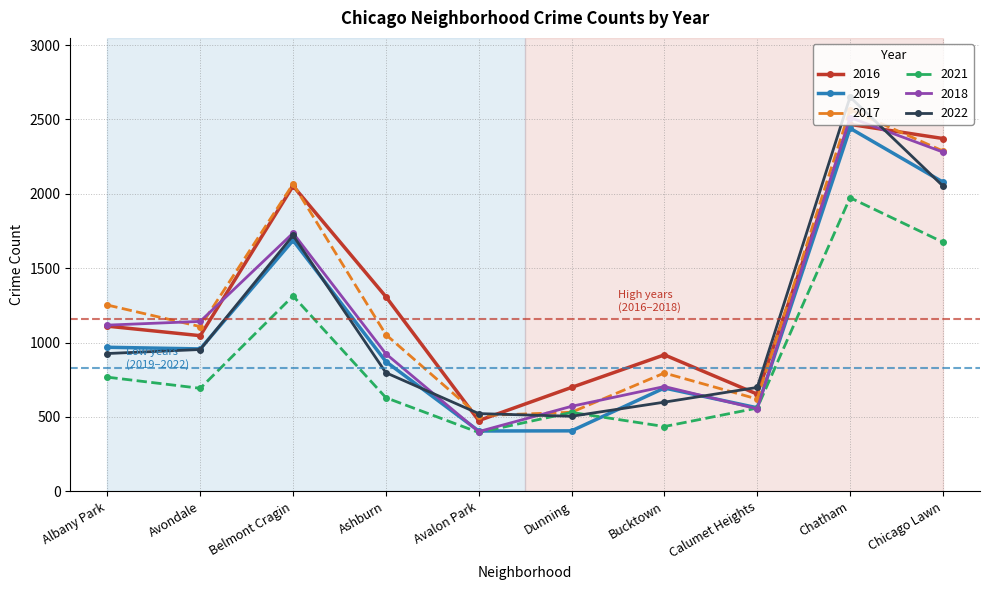

True or false: 2022 and 2021 intersect in this chart.

True